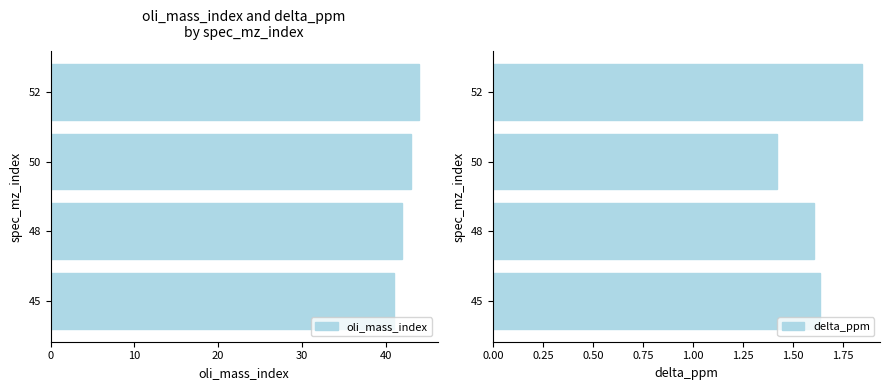

Is it true that oli_mass_index equals 42 at 48?

True